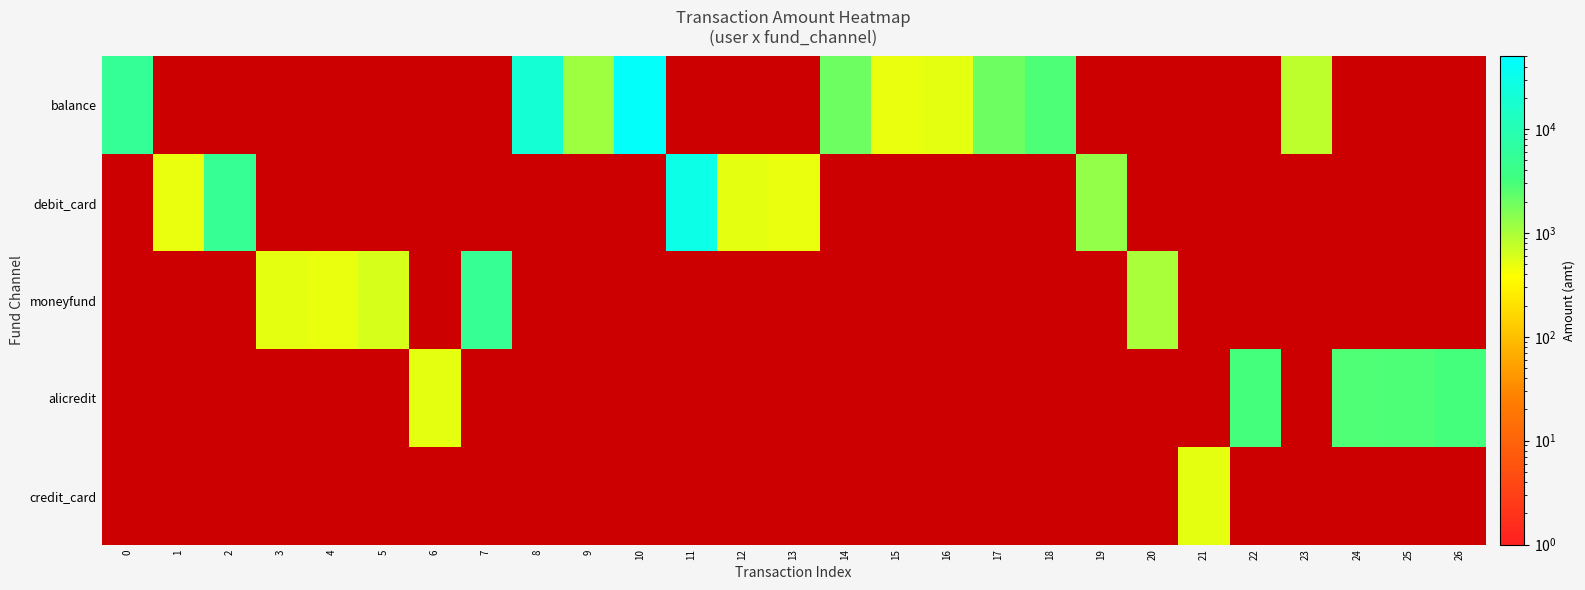

Which label corresponds to the smallest value in the chart?

15